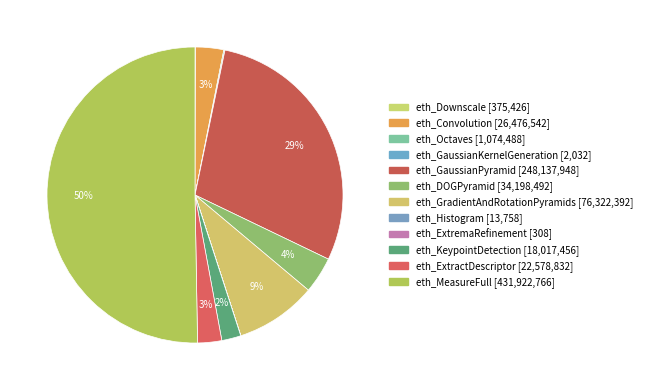

True or false: eth_GaussianPyramid accounts for 42% of the total.

False